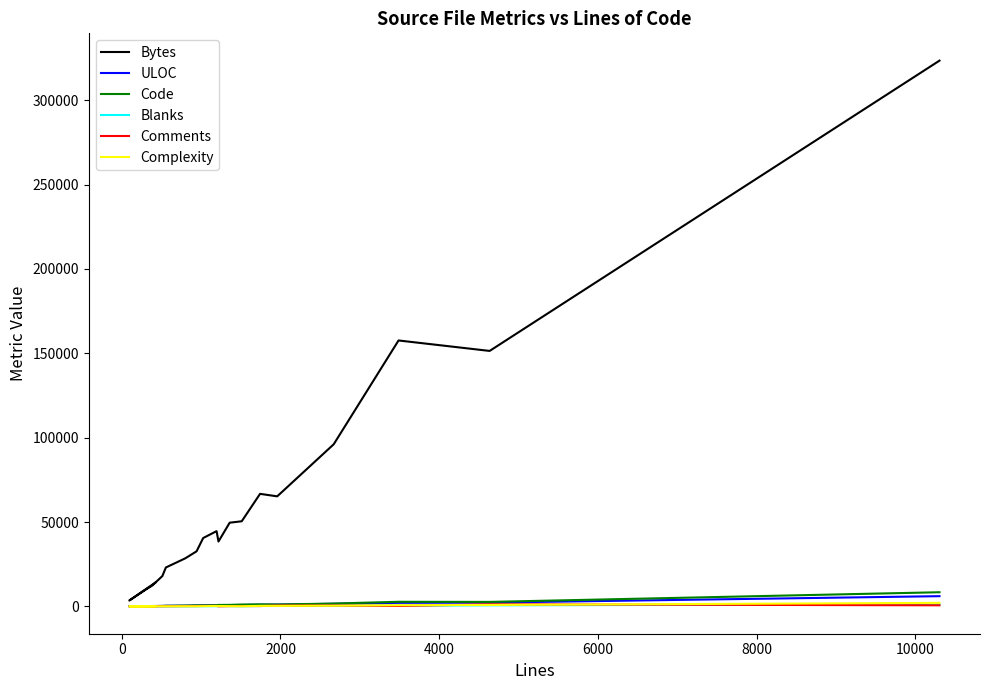

What are all the series names shown in the legend?

Bytes, ULOC, Code, Blanks, Comments, Complexity